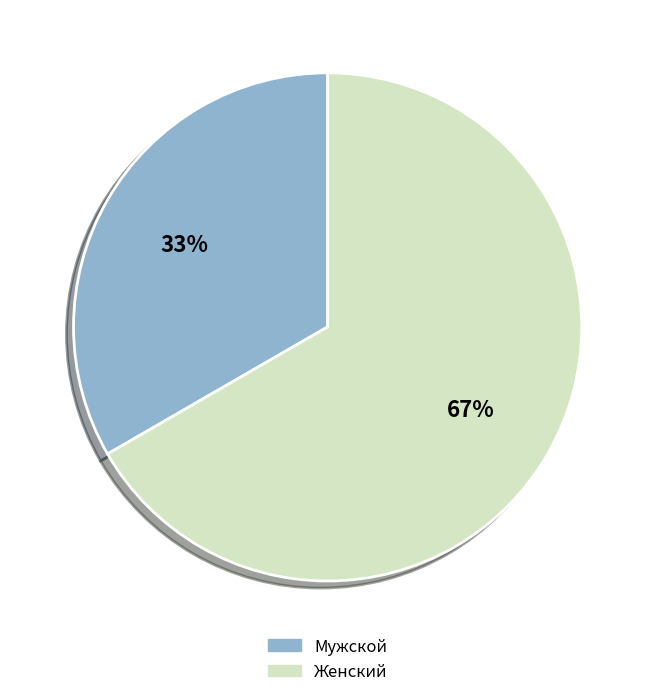

How many segments does this pie chart have?

2